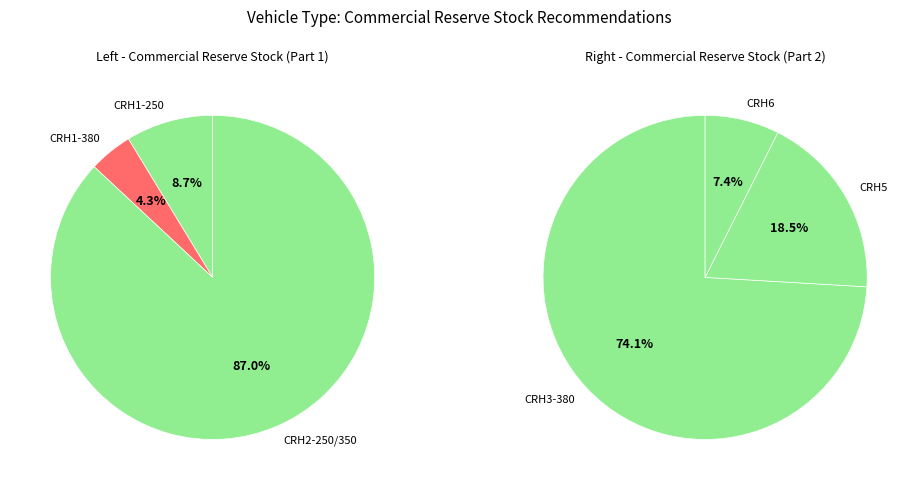

Count the number of slices in the pie.

6